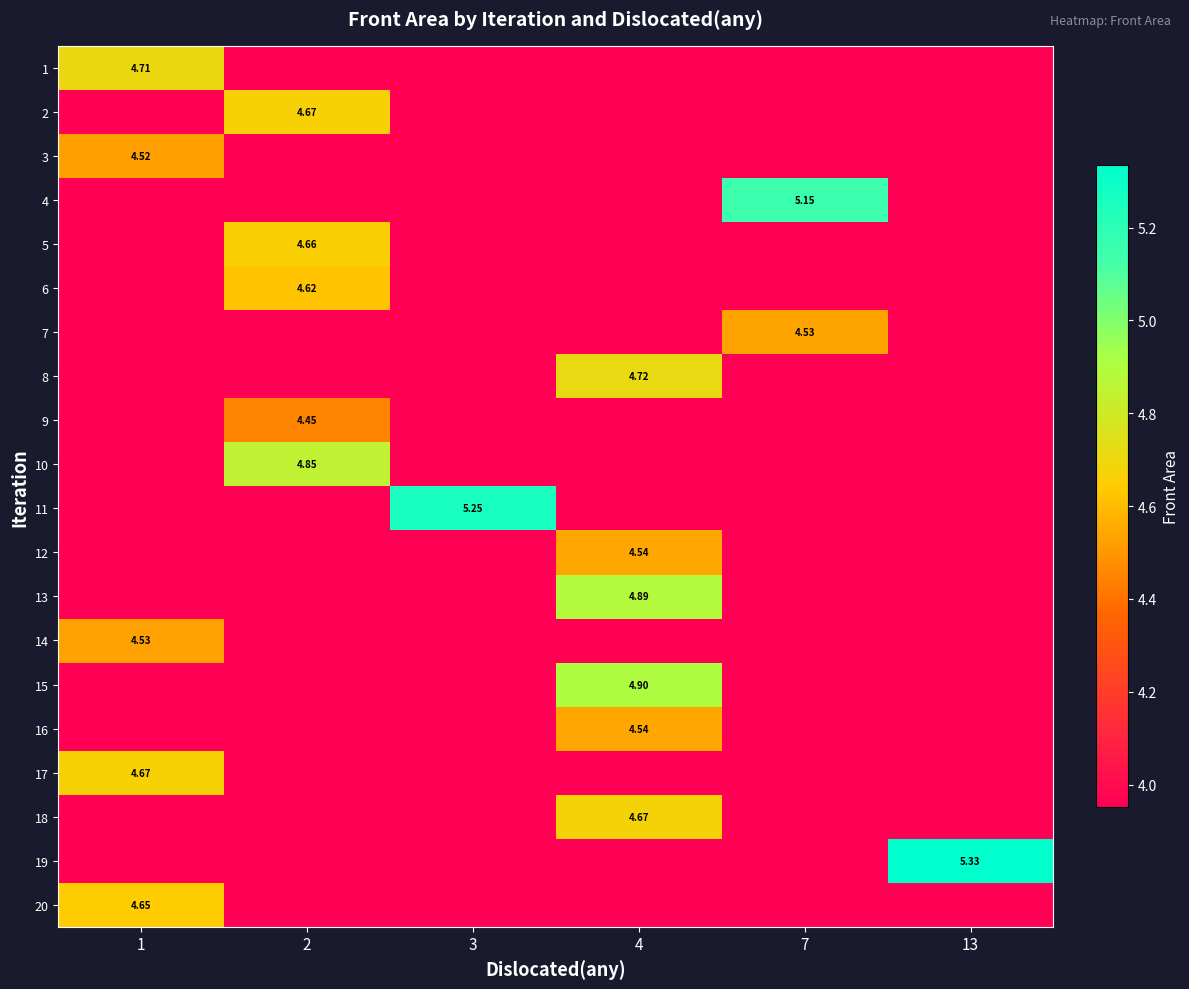

List the series in order of their peak value, highest first.

19, 11, 4, 15, 13, 10, 8, 1, 18, 17, 2, 5, 20, 6, 16, 12, 7, 14, 3, 9